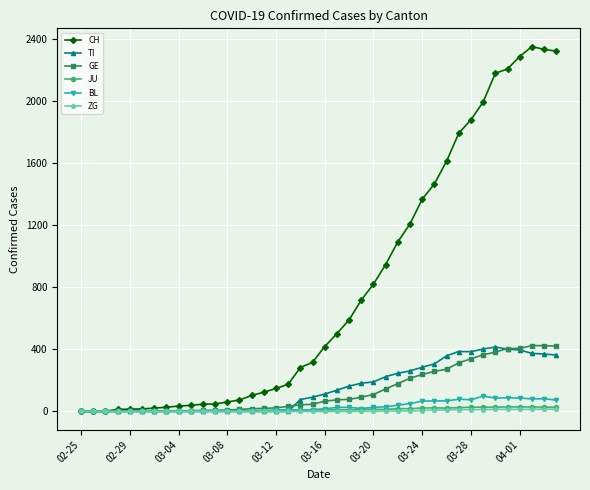

Which series has the largest total across all categories?

CH